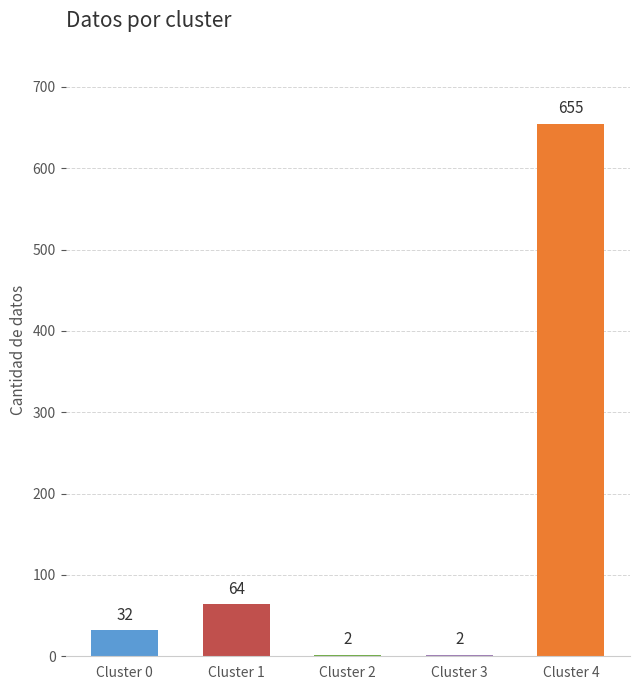

Read the value at Cluster 4, to the nearest 100.

700